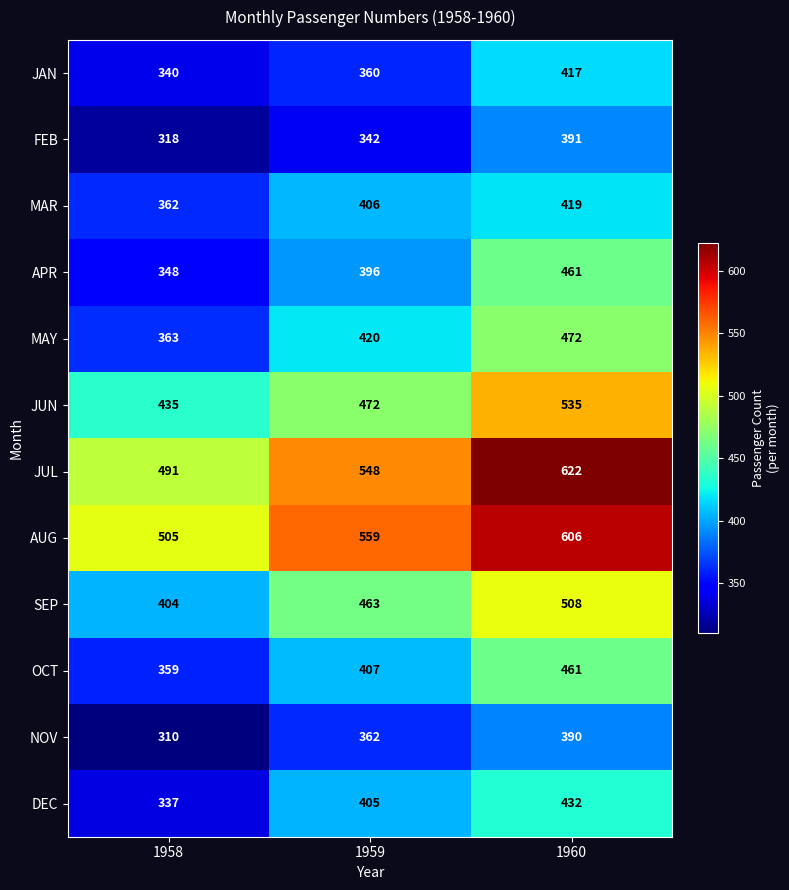

List the labels in order of OCT value, largest first.

1960, 1959, 1958